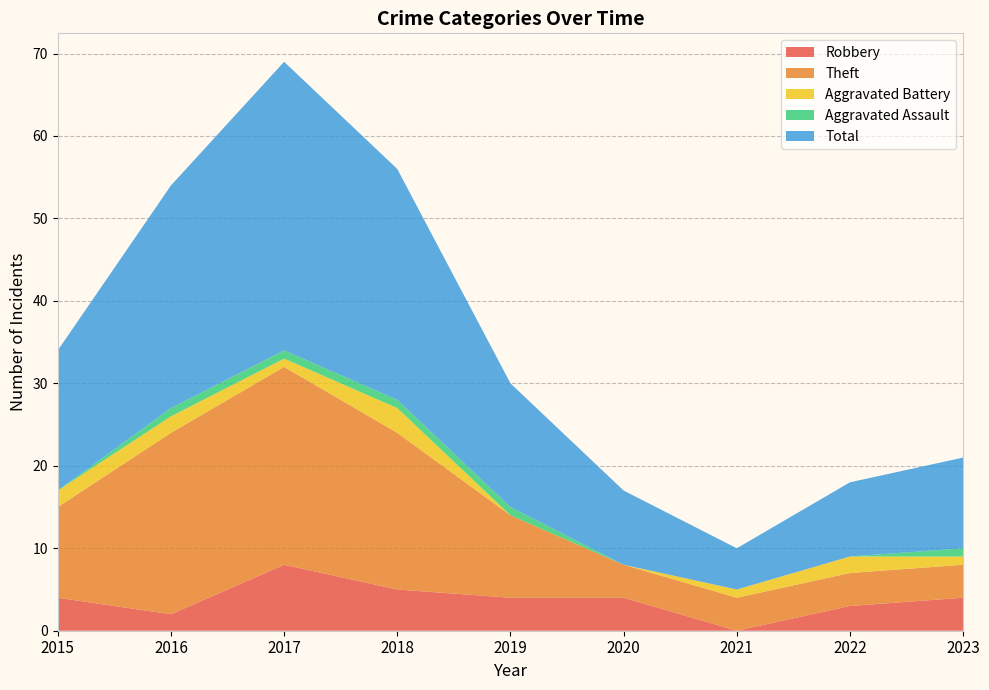

Reading left to right, extract all data points from this chart.

Robbery: 4	2	8	5	4	4	0	3	4
Theft: 11	22	24	19	10	4	4	4	4
Aggravated Battery: 2	2	1	3	0	0	1	2	1
Aggravated Assault: 0	1	1	1	1	0	0	0	1
Total: 17	27	35	28	15	9	5	9	11